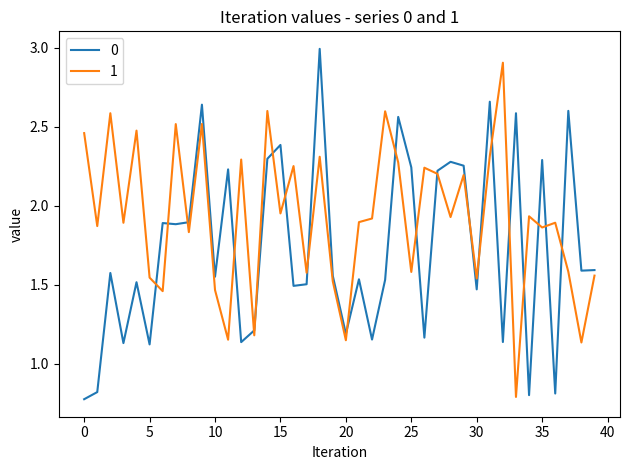

Count the number of data series in this chart.

2